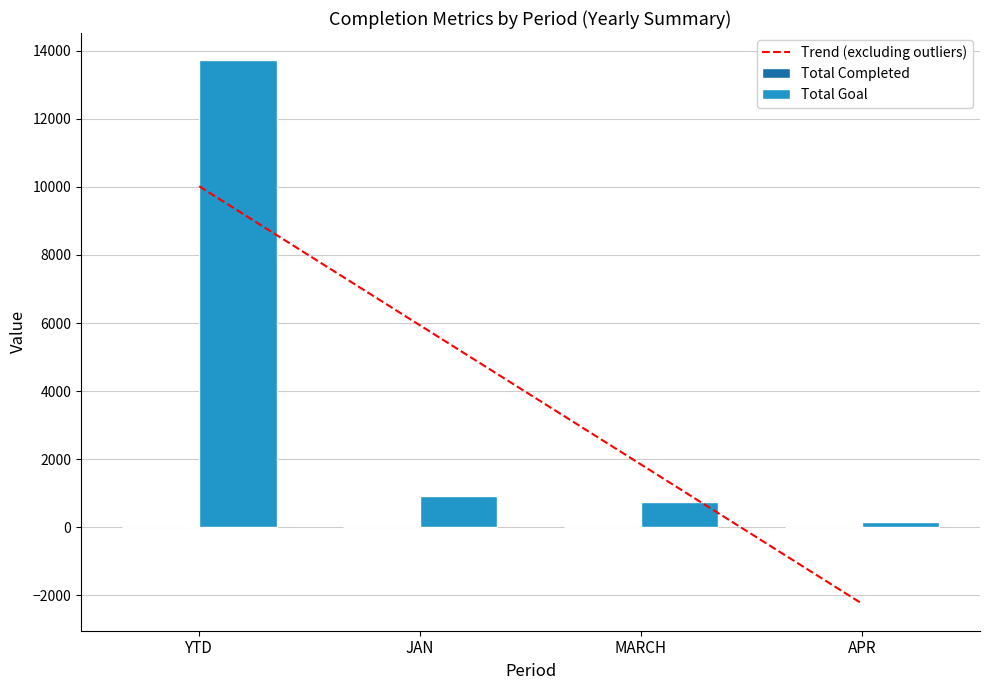

What is the minimum value for Trend (excluding outliers)?

-2239.6